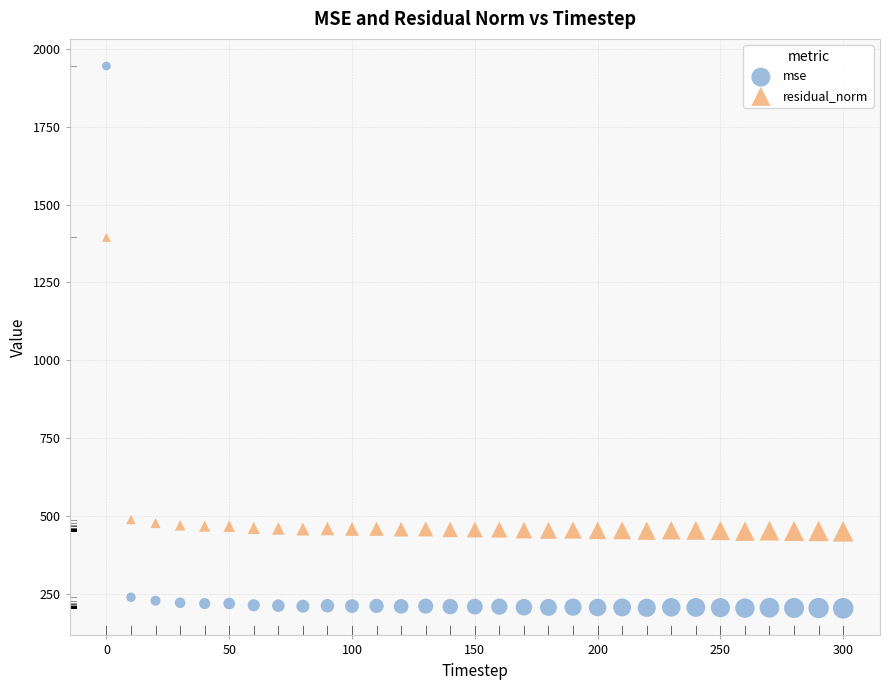

Across all data points, what is the range of Y values (max minus min)?

1743.2